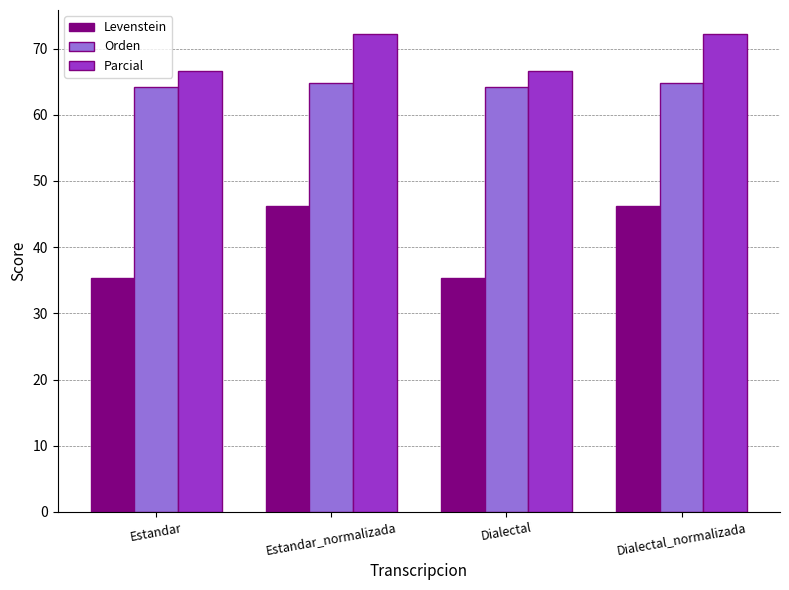

The value of Orden at Estandar_normalizada is 64.8. True or false?

True